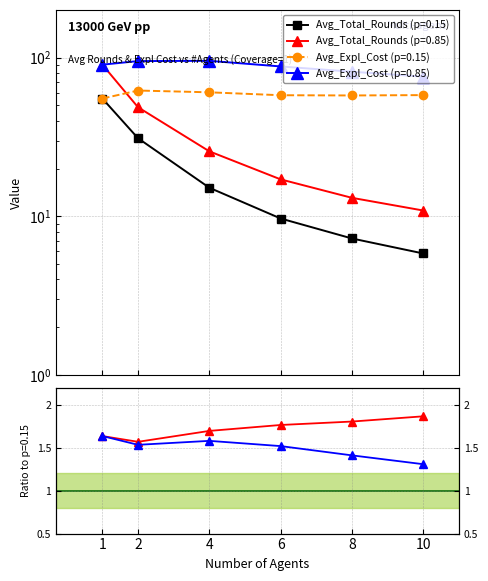

List the series in order of their overall mean, lowest first.

Avg_Total_Rounds (p=0.15), Avg_Total_Rounds (p=0.85), Avg_Expl_Cost (p=0.15), Avg_Expl_Cost (p=0.85)